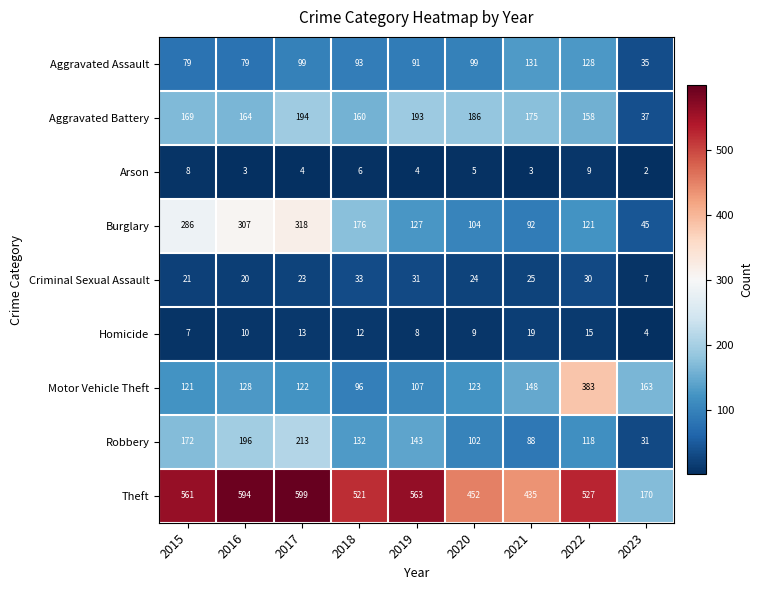

The Aggravated Battery series shows 186 at 2020. True or false?

True